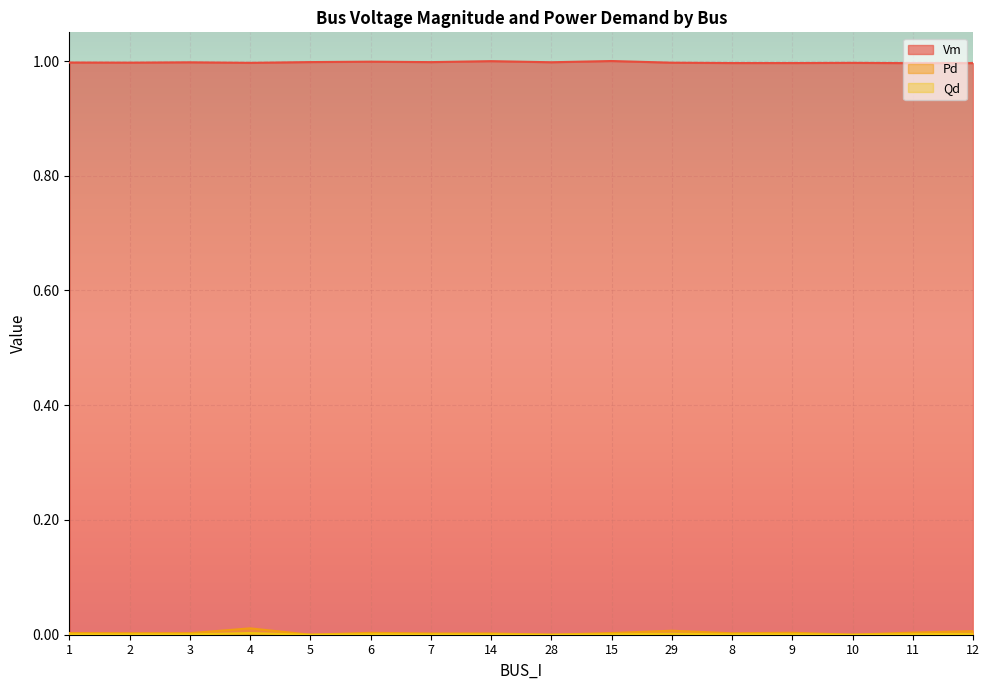

What is the label of the 8th point from the left?

14